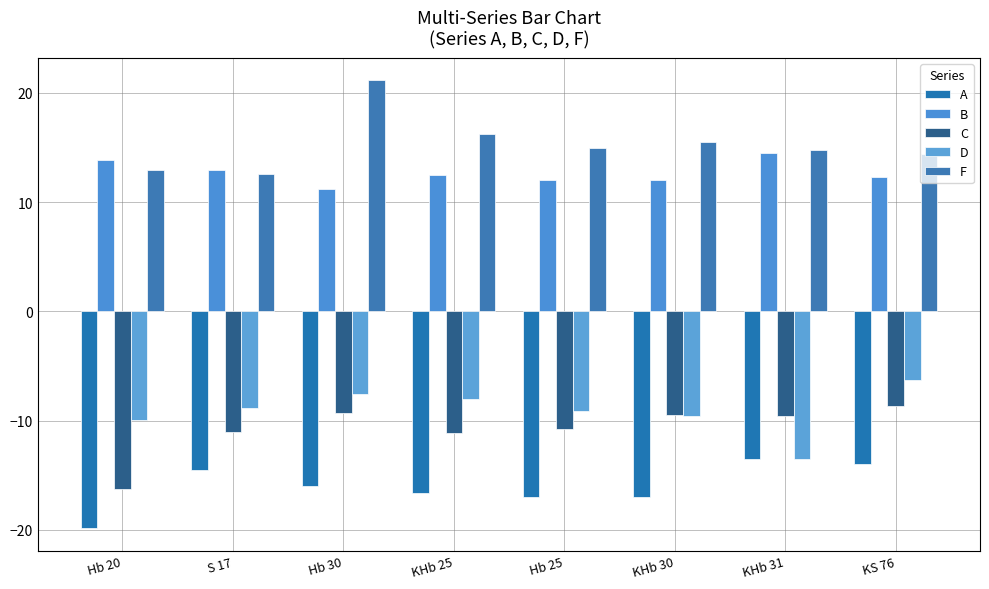

How many categories are shown in the chart?

8